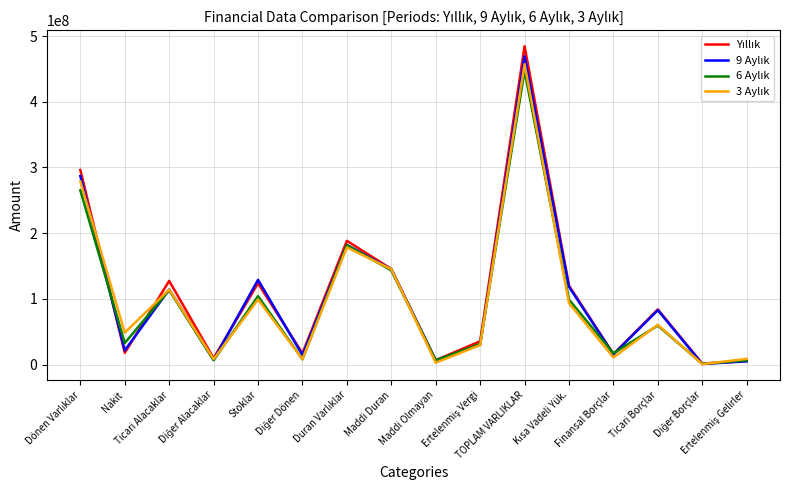

How many lines are shown in the chart?

4